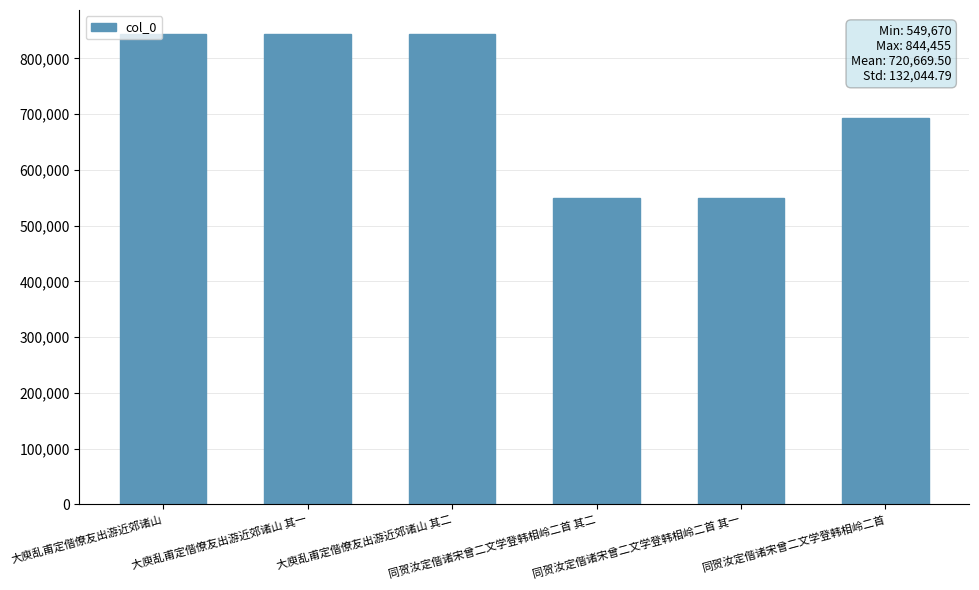

What value does the data have at 同贺汝定偕诸宋曾二文学登韩相岭二首 其二, to the nearest 50?

549650